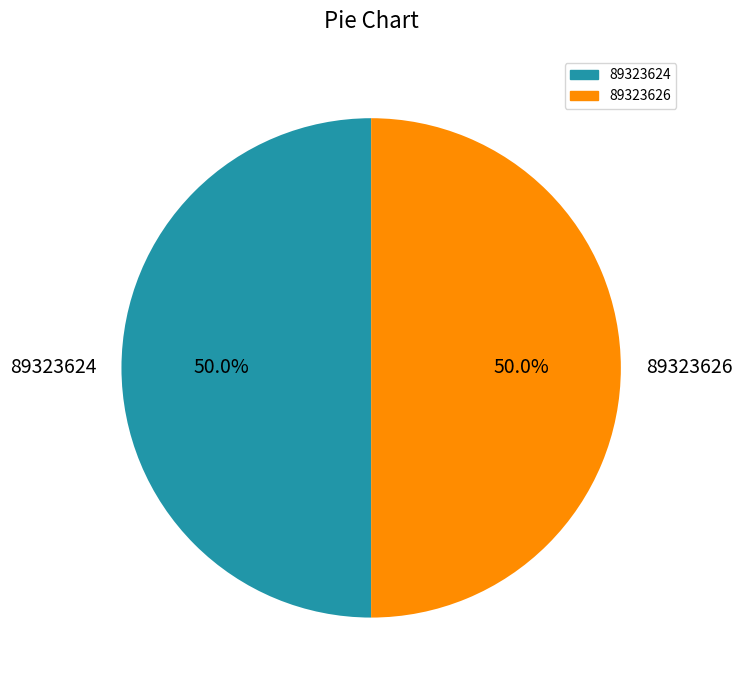

Do 89323624 and 89323626 together represent more than half of the pie?

Yes